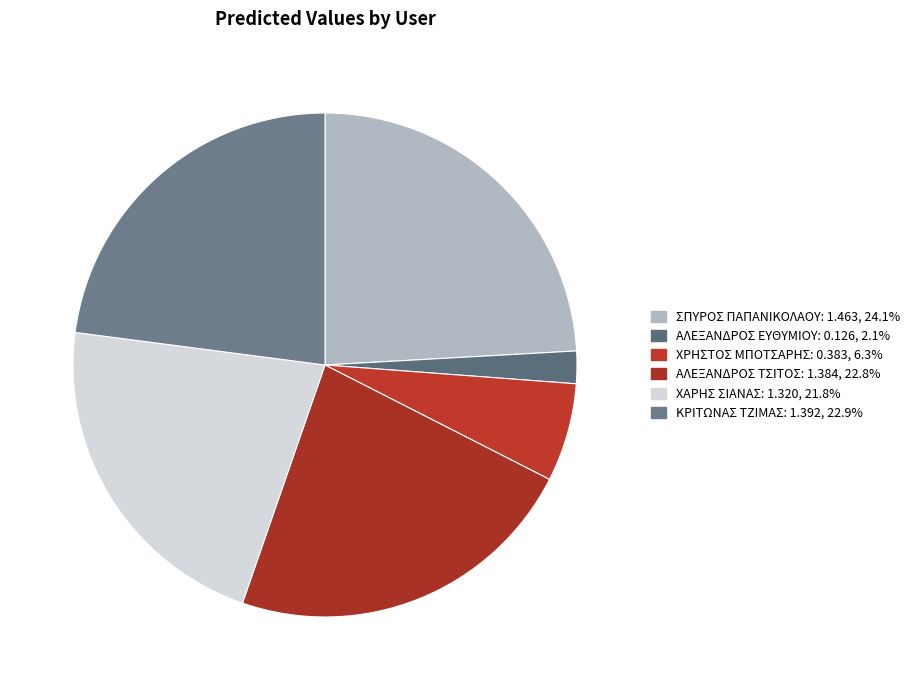

Is the sum of ΑΛΕΞΑΝΔΡΟΣ ΤΣΙΤΟΣ and ΧΡΗΣΤΟΣ ΜΠΟΤΣΑΡΗΣ greater than half?

No